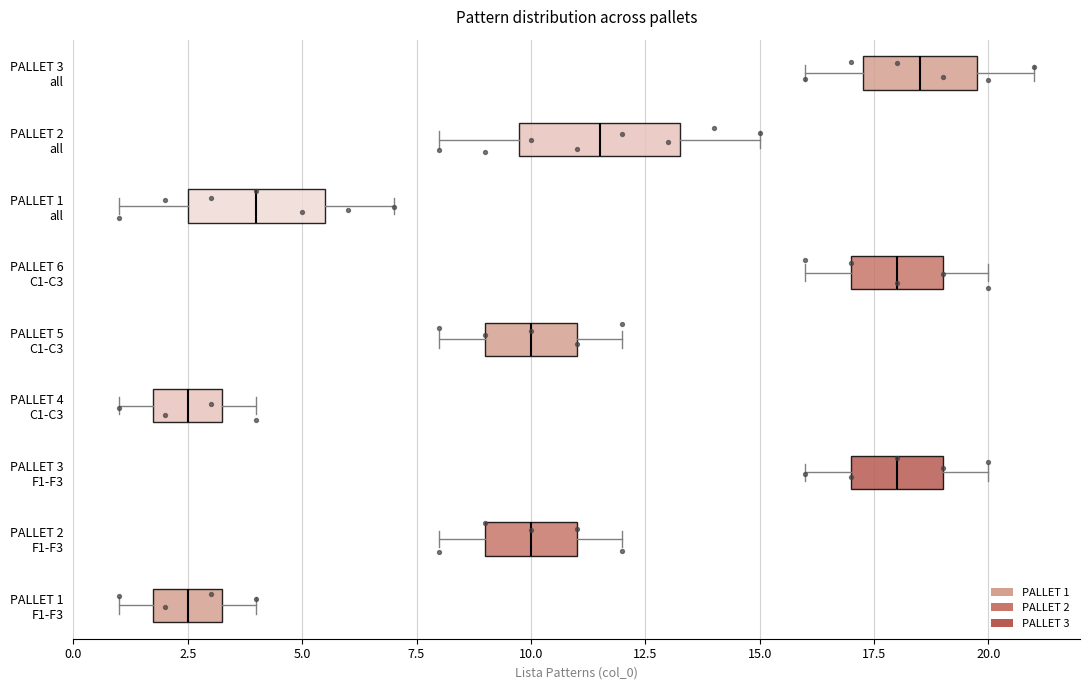

Reading bottom to top, read every box against the x-axis: the position of its median line, the range the box covers, and the ends of its whiskers. The values are not printed on the chart, so give them approximately, as read against the axis.

PALLET 1 F1-F3: median 2.5, box 2.0 to 3.5, whiskers 1.0 to 4.0
PALLET 2 F1-F3: median 10.0, box 9.0 to 11.0, whiskers 8.0 to 12.0
PALLET 3 F1-F3: median 18.0, box 17.0 to 19.0, whiskers 16.0 to 20.0
PALLET 4 C1-C3: median 2.5, box 2.0 to 3.5, whiskers 1.0 to 4.0
PALLET 5 C1-C3: median 10.0, box 9.0 to 11.0, whiskers 8.0 to 12.0
PALLET 6 C1-C3: median 18.0, box 17.0 to 19.0, whiskers 16.0 to 20.0
PALLET 1 all: median 4.0, box 2.5 to 5.5, whiskers 1.0 to 7.0
PALLET 2 all: median 11.5, box 10.0 to 13.5, whiskers 8.0 to 15.0
PALLET 3 all: median 18.5, box 17.5 to 20.0, whiskers 16.0 to 21.0